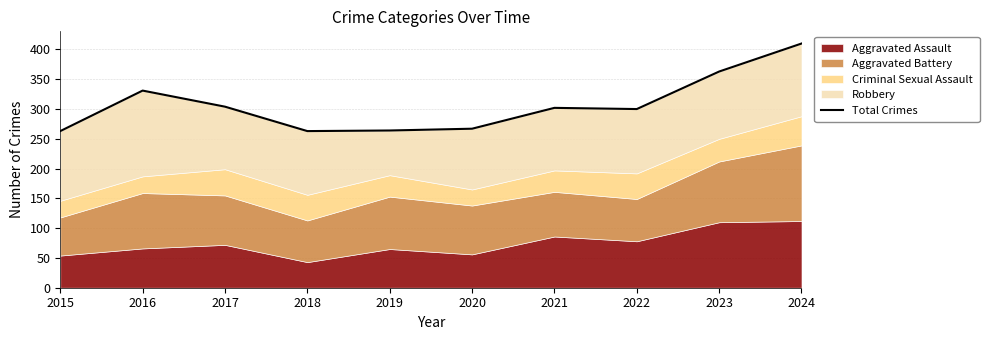

What is the value of the 8th point from the left?

300